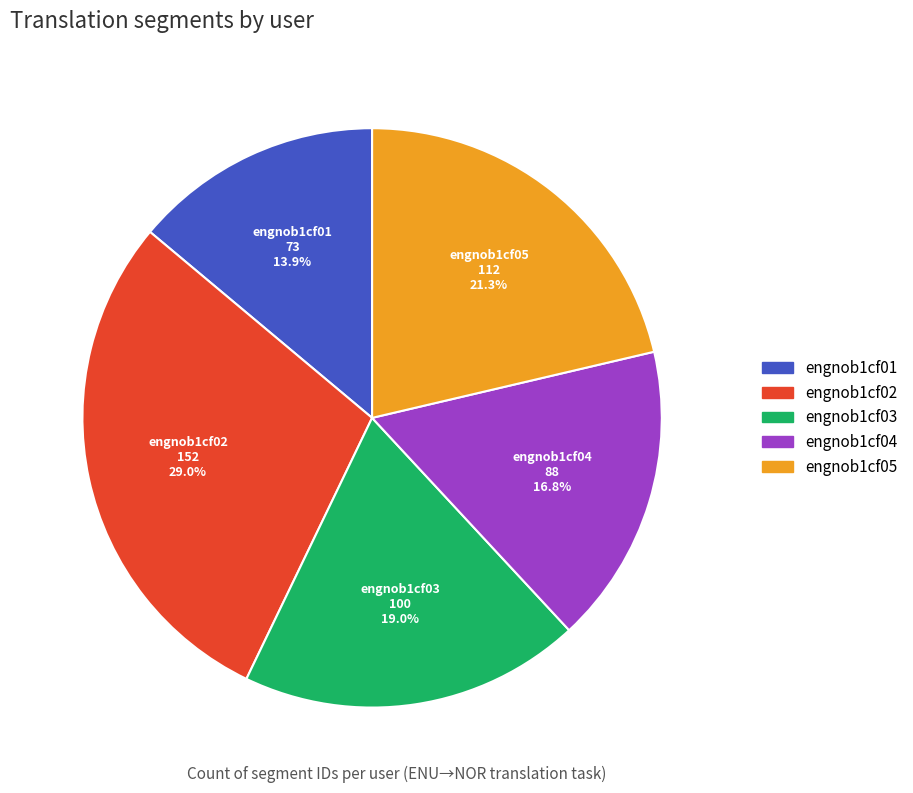

Which has a higher value, engnob1cf01 or engnob1cf03?

engnob1cf03